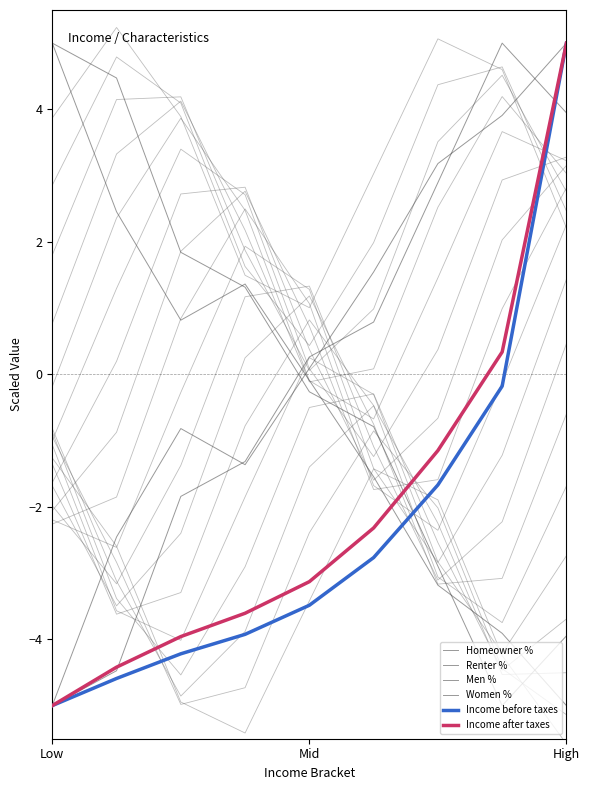

What is the spread (max minus min) of values at 3?

5.3